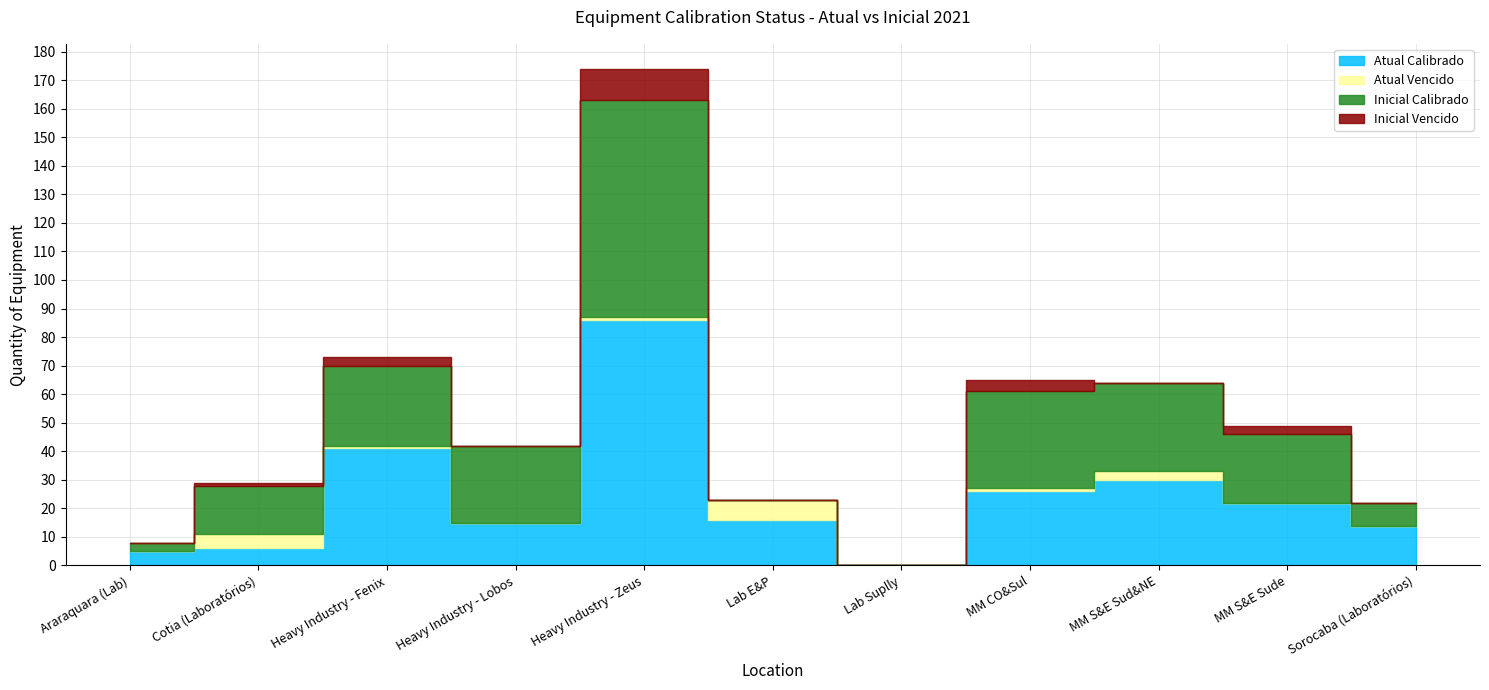

Count the Atual Vencido values in the range 0 to 3.

9